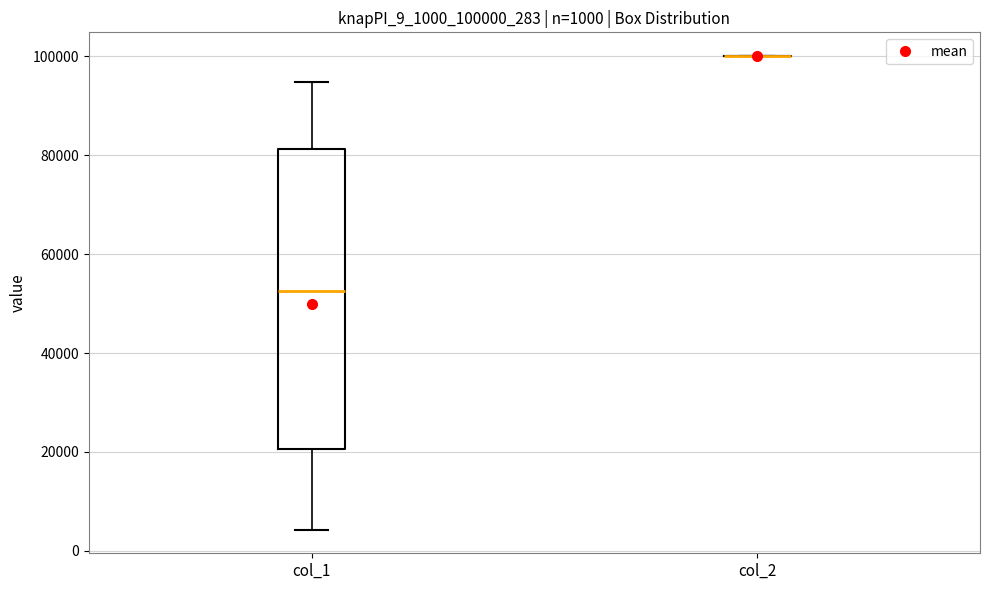

Comparing the boxes themselves (not the whiskers), which one is the tallest?

col_1